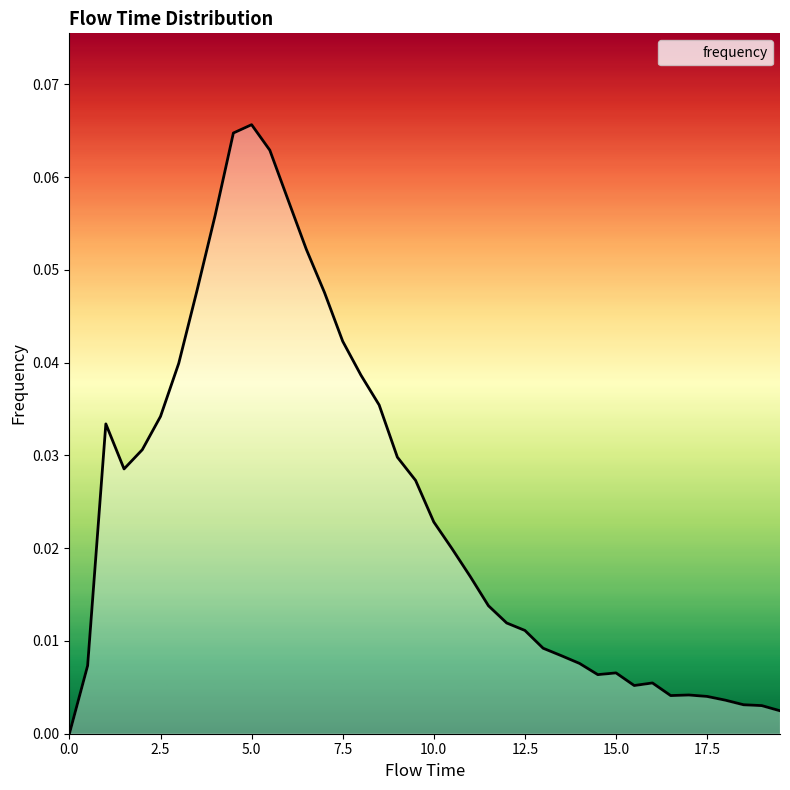

Is it true that the value at 8.5 is 0.1?

False